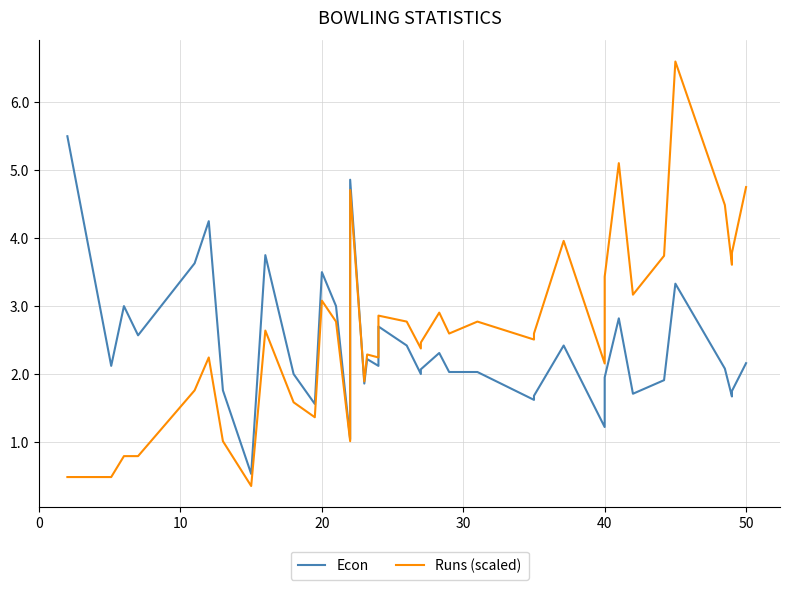

What is the difference between the second highest and minimum values in the Econ series?

4.3